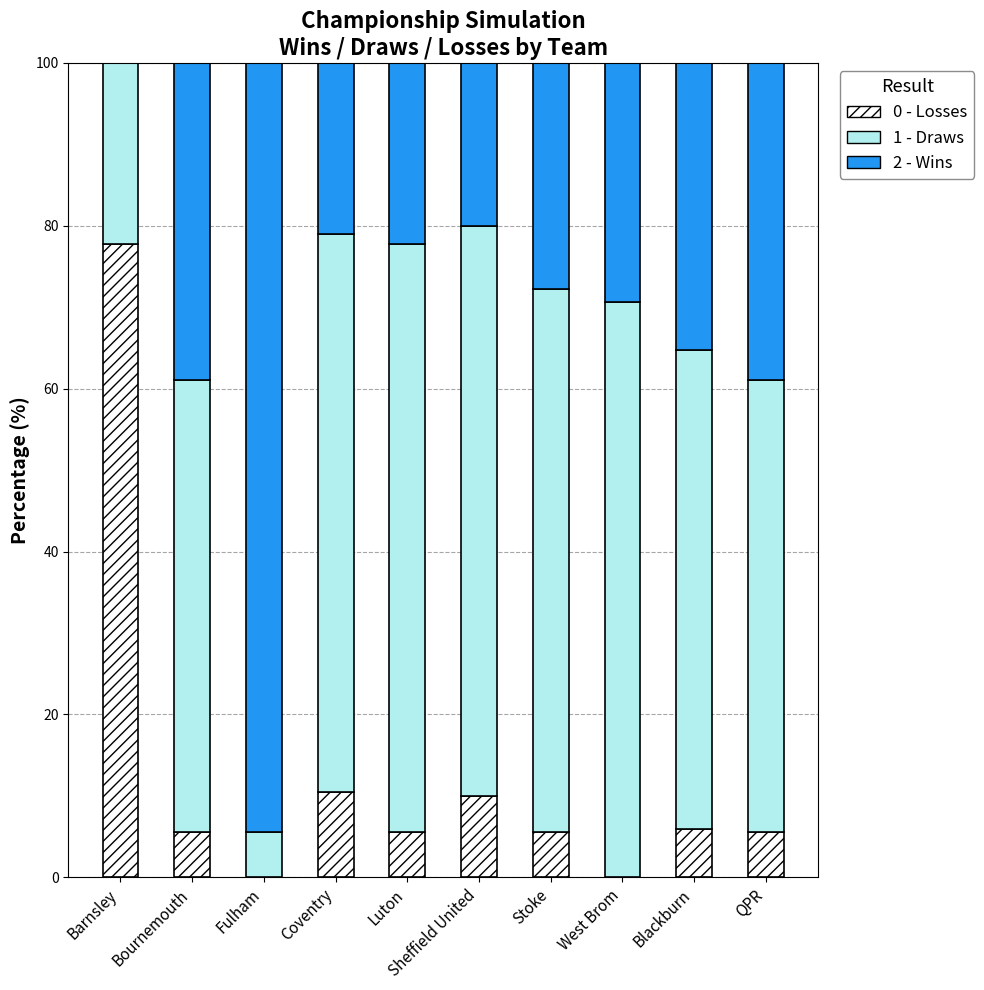

What is the total value across all series at Sheffield United?

100.0